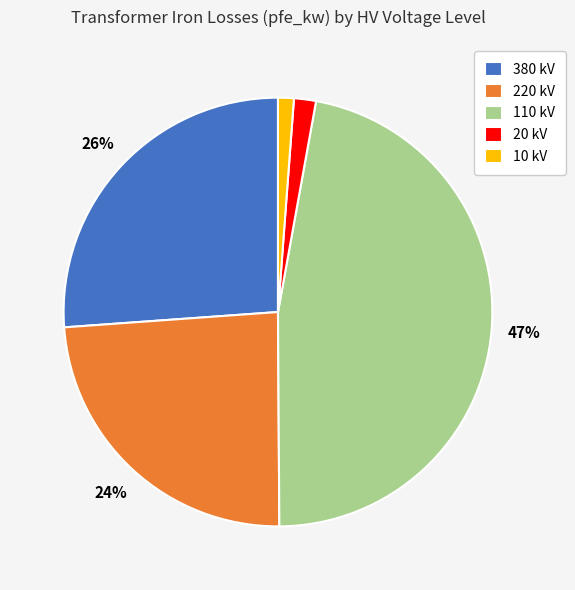

Is there a majority slice in this chart?

No